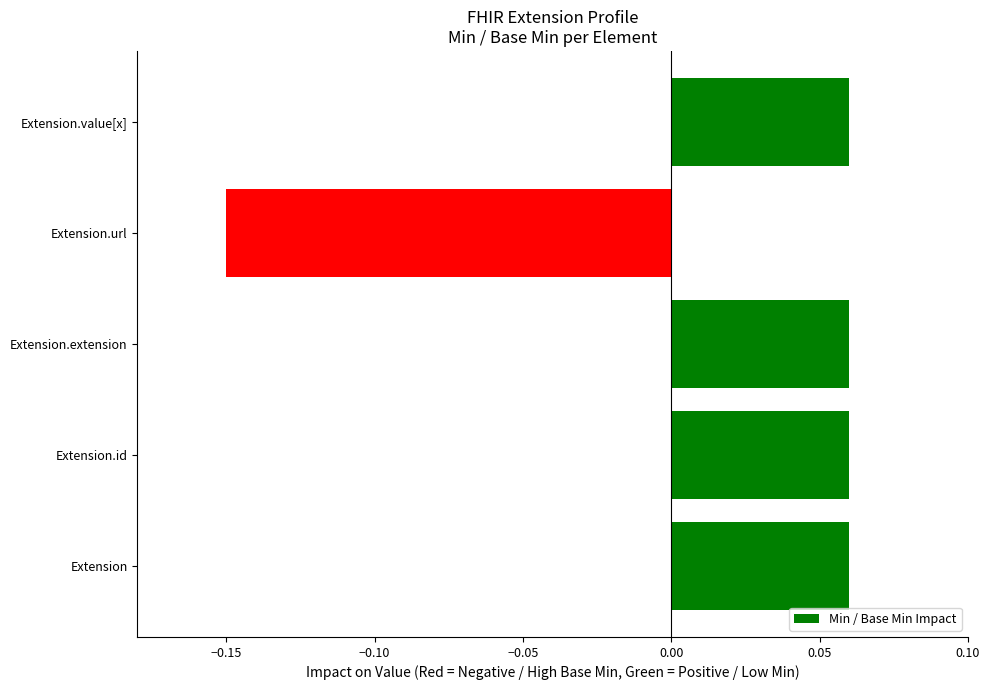

Is it true that the value at Extension.url is -0.2?

False